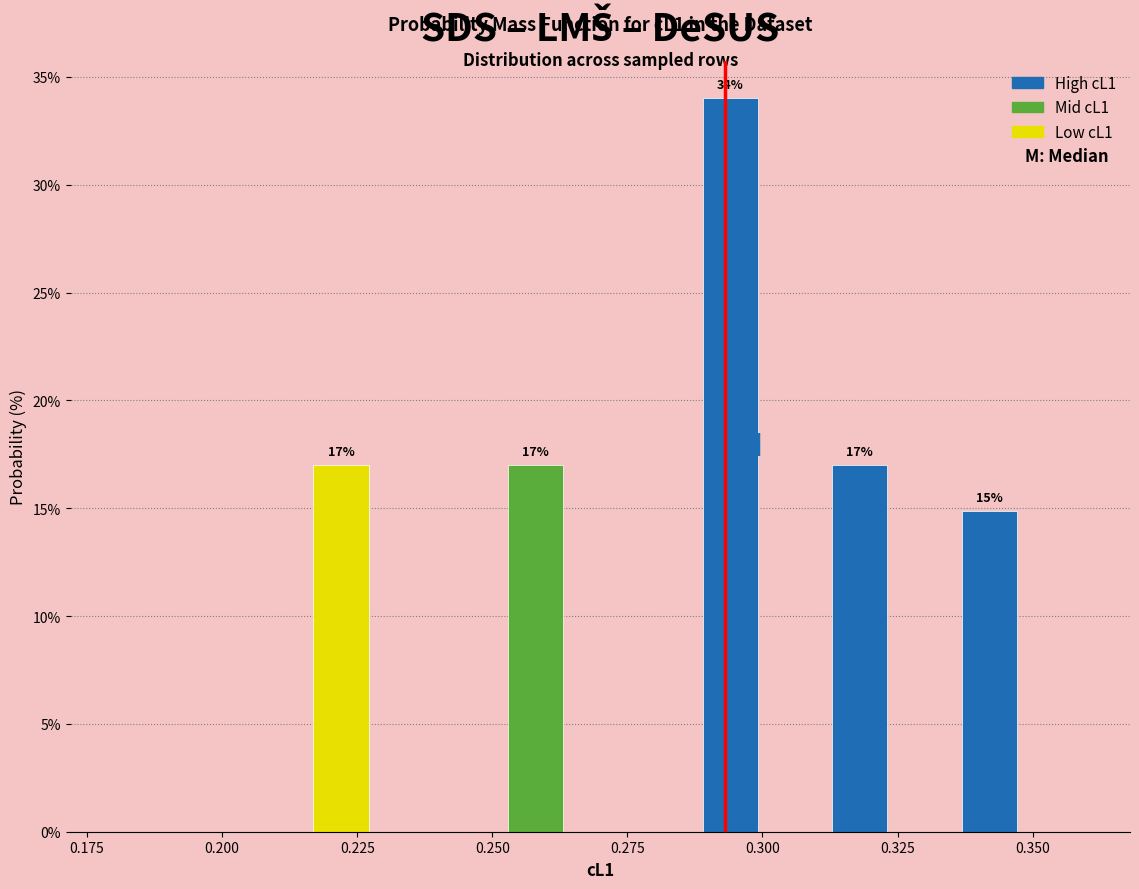

Read against the x-axis, roughly where is the centre of the tallest bar?

0.295